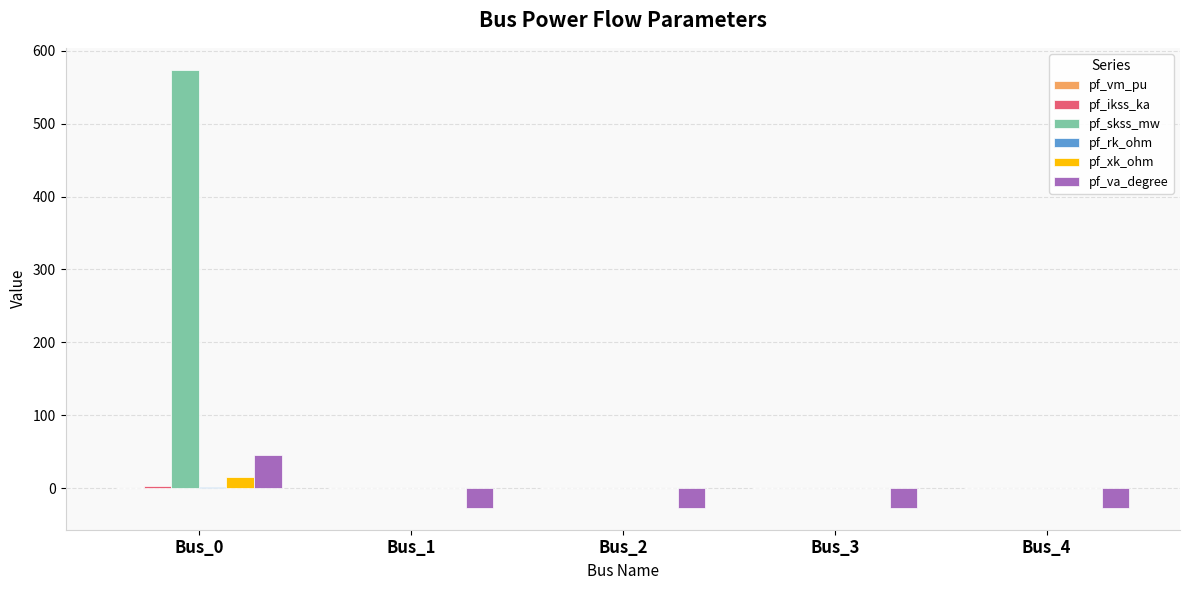

The value of pf_skss_mw at Bus_3 is -331.7. True or false?

False